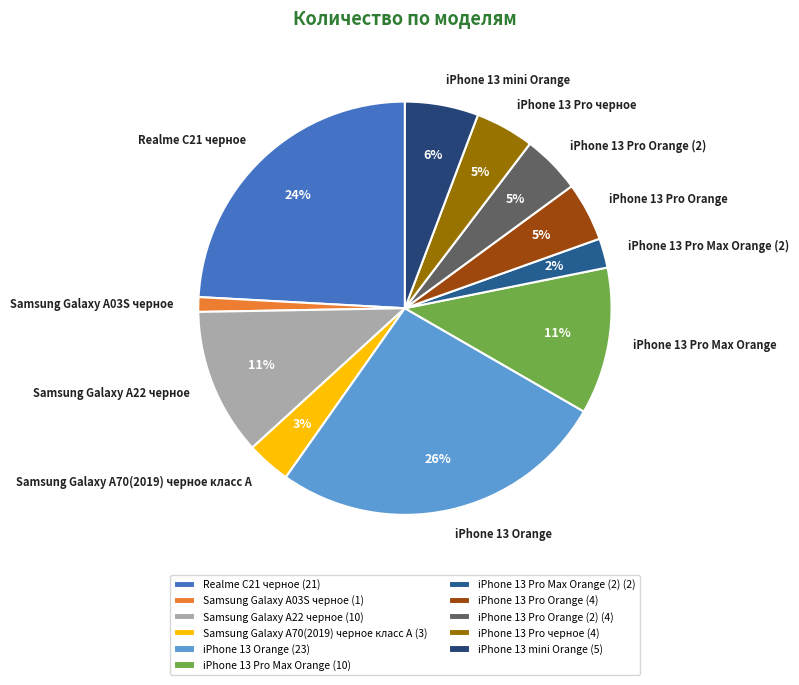

Count the number of slices in the pie.

11